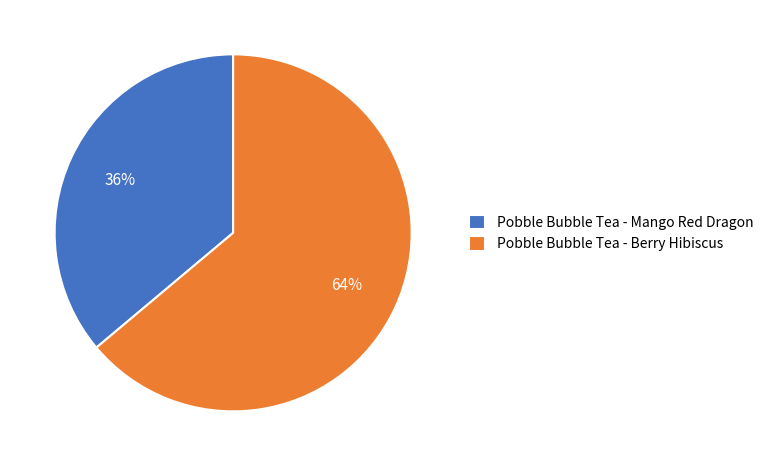

Rank the categories by value from lowest to highest.

Pobble Bubble Tea - Mango Red Dragon, Pobble Bubble Tea - Berry Hibiscus